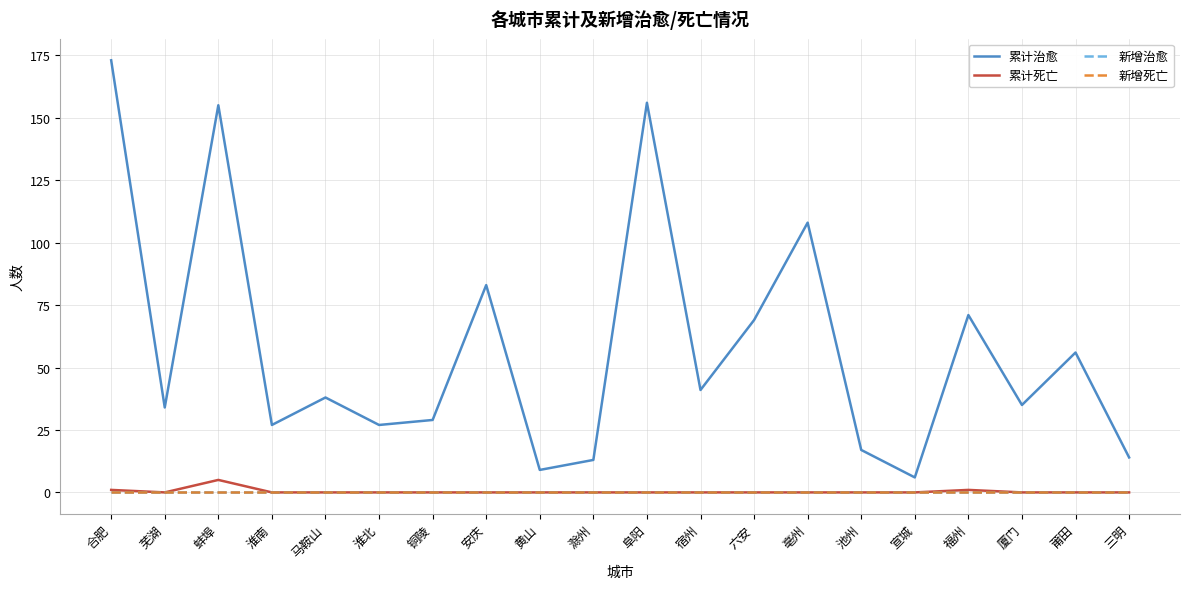

True or false: 累计治愈 and 新增死亡 cross at least once.

False